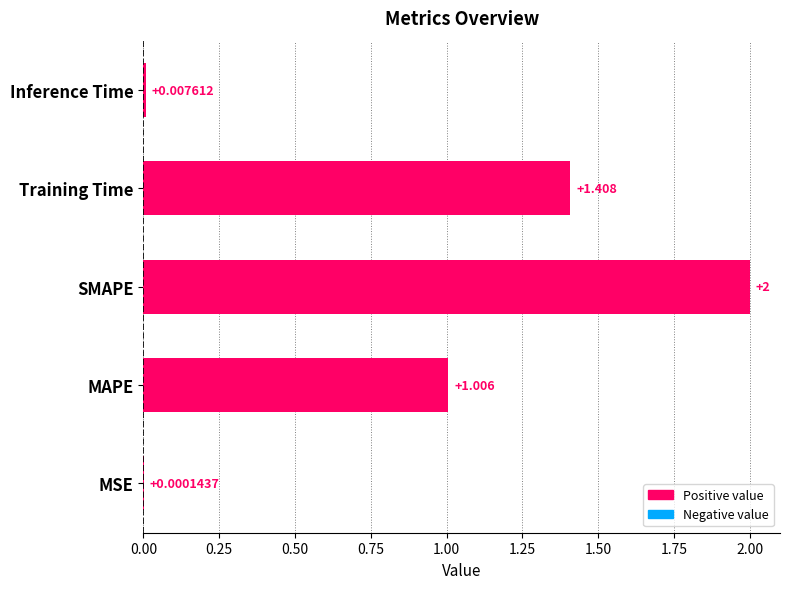

Reading left to right, transcribe all the data shown in this chart.

MSE=0.0	MAPE=1.0	SMAPE=2.0	Training Time=1.4	Inference Time=0.0